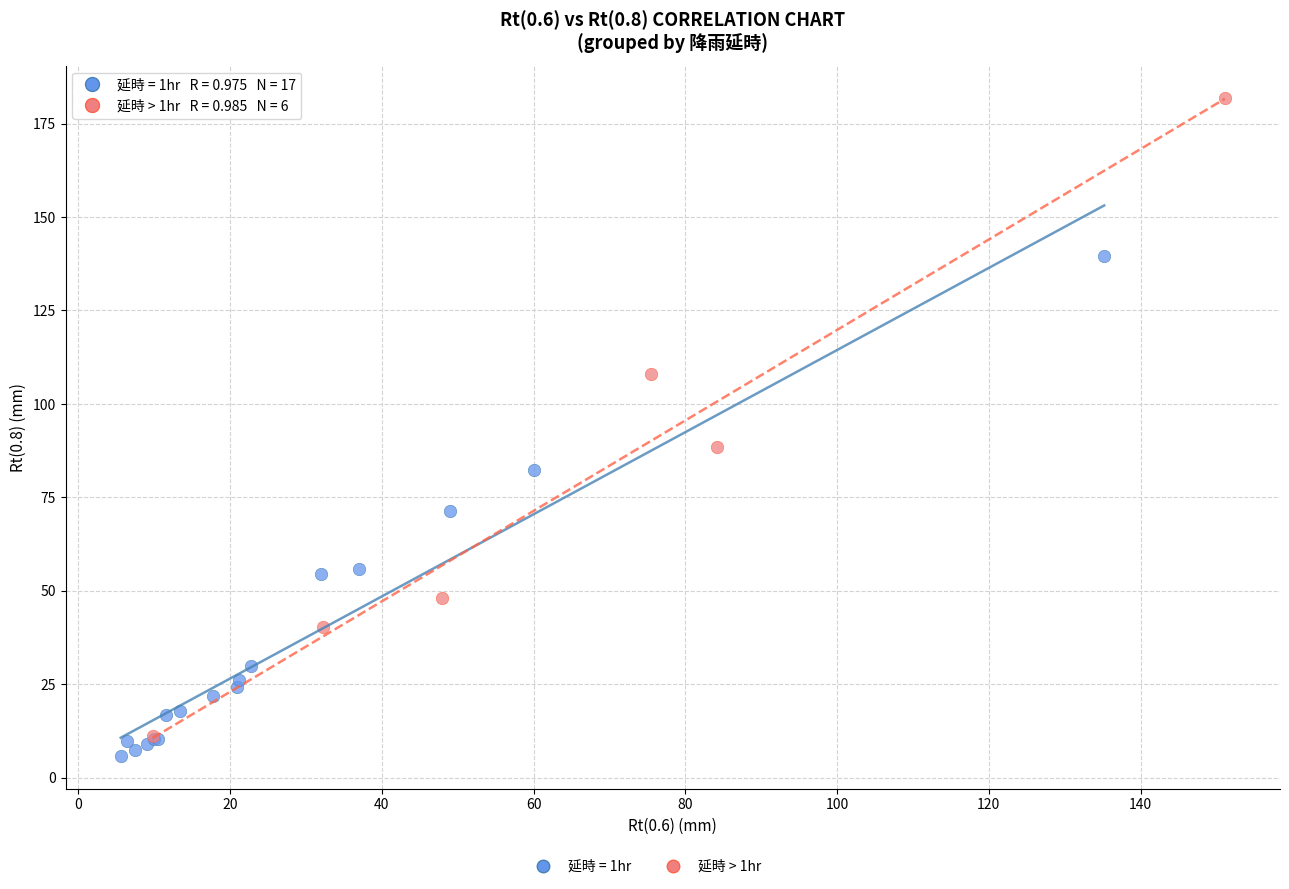

Which series has the widest spread of Y values?

延時 > 1hr